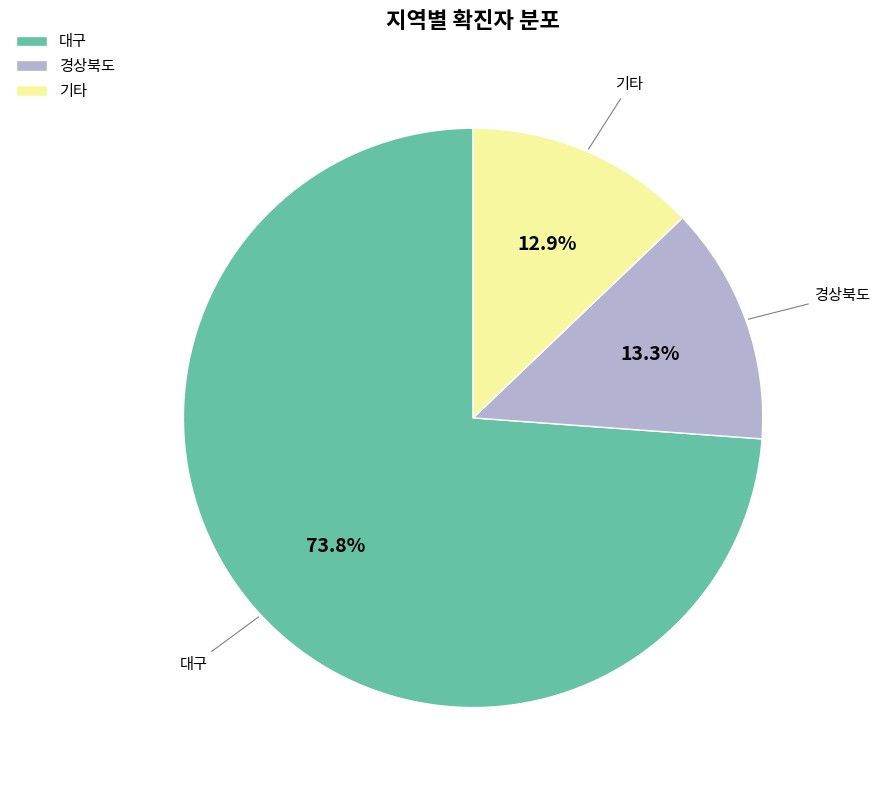

What is the largest slice in the pie chart?

대구